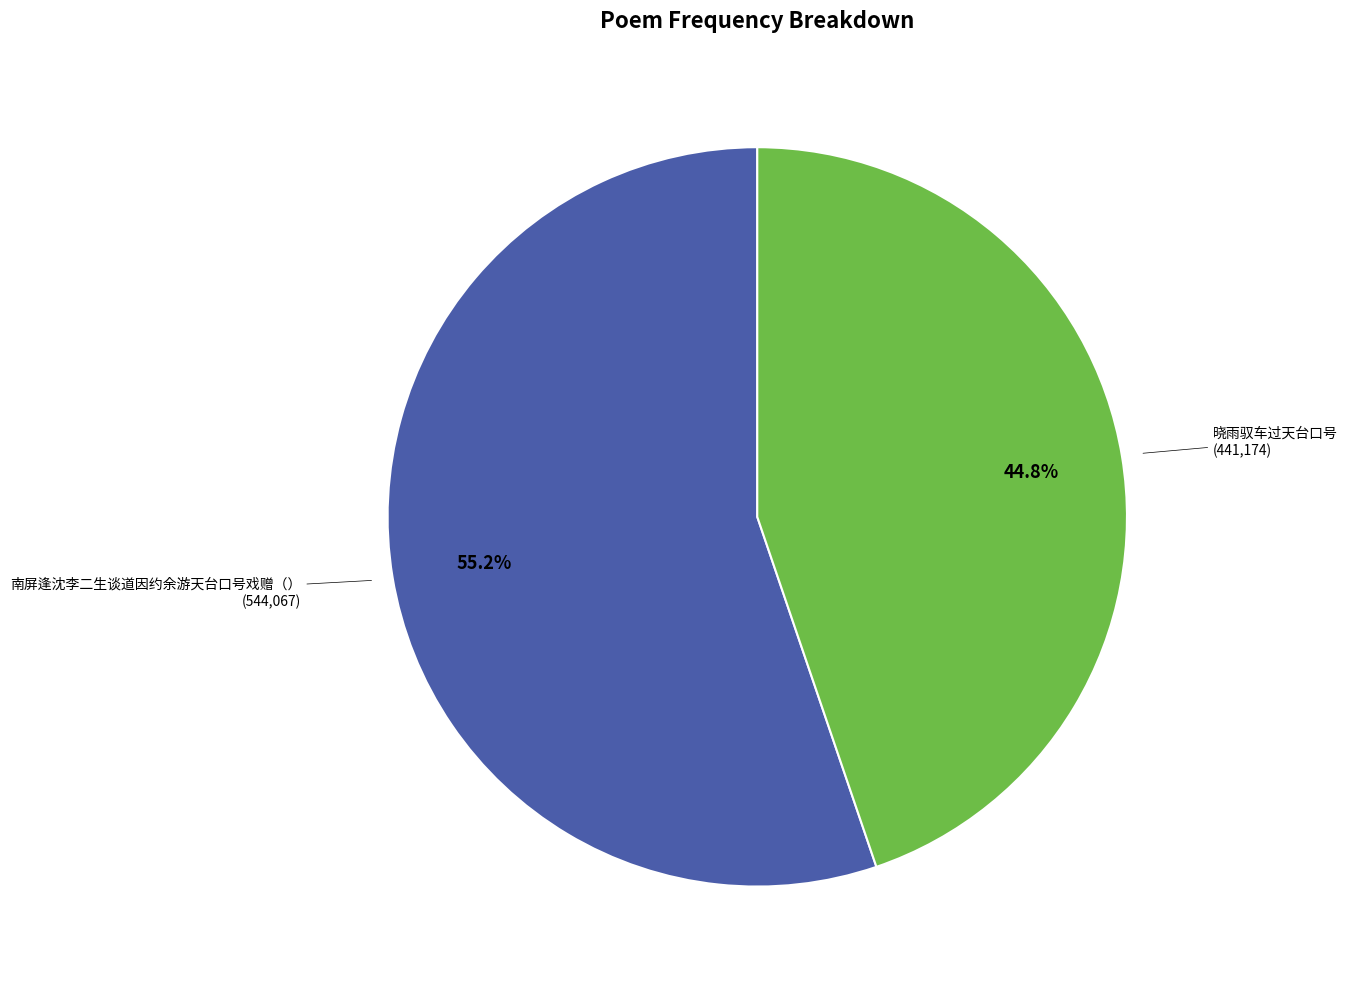

What percentage is the 晓雨驭车过天台口号 slice, to the nearest percent?

45%